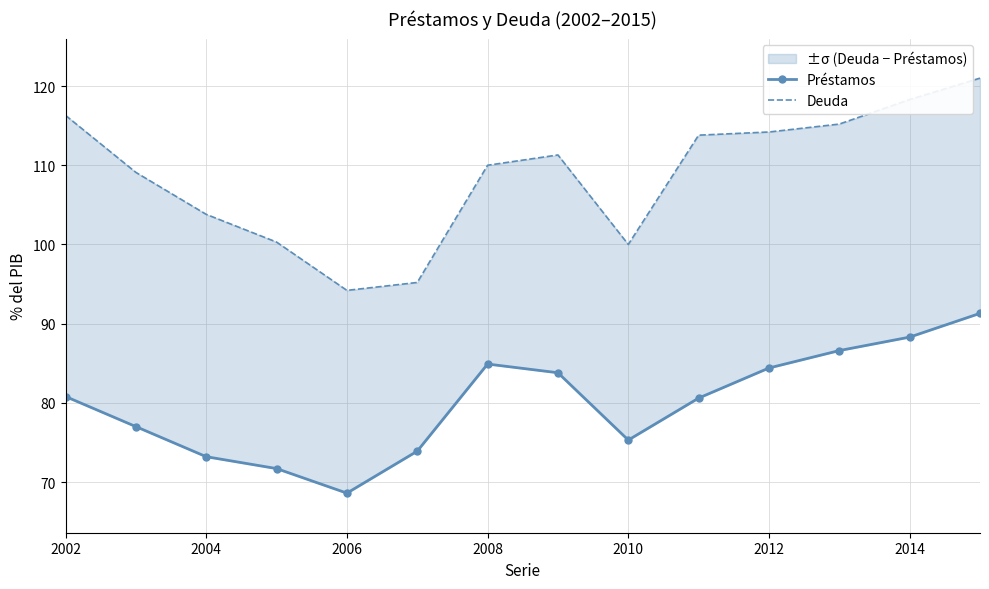

Reading right to left, list all the values displayed in this chart.

Préstamos: 91.3	88.3	86.6	84.4	80.6	75.3	83.8	84.9	73.9	68.6	71.7	73.2	77.0	80.8
Deuda: 121.0	118.3	115.2	114.2	113.8	100.0	111.3	110.0	95.2	94.2	100.3	103.8	109.1	116.3